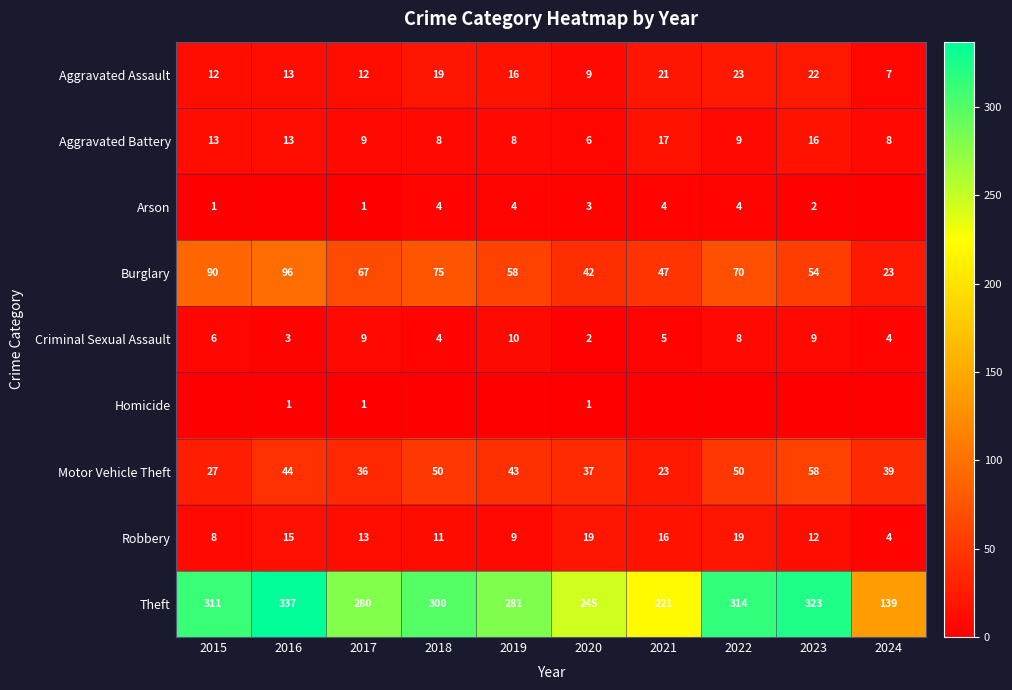

Count the number of data series in this chart.

9